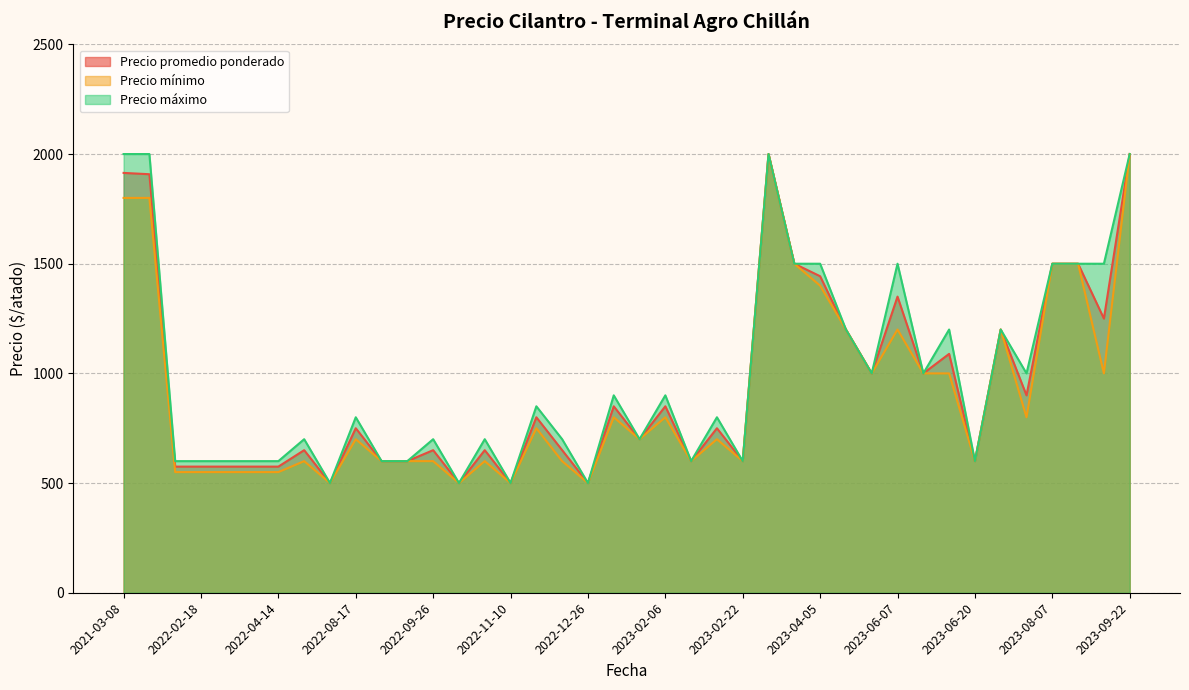

At which category is the sum across all series the highest?

2023-03-16